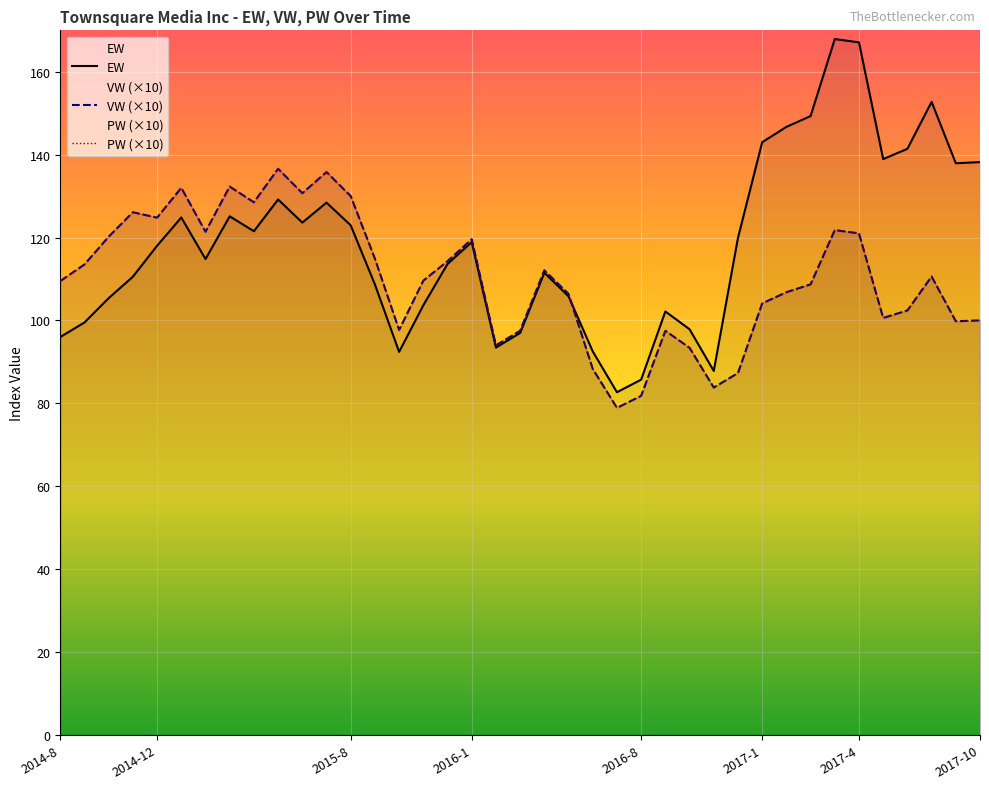

The value of PW at 2016-8 is 81.8. True or false?

True